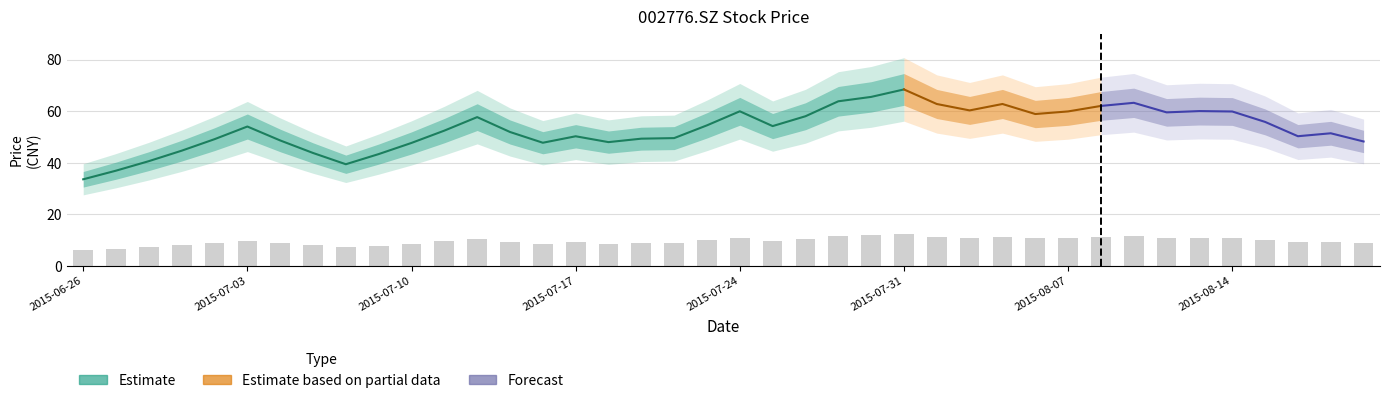

What is the label of the 40th bar from the right?

2015-06-26